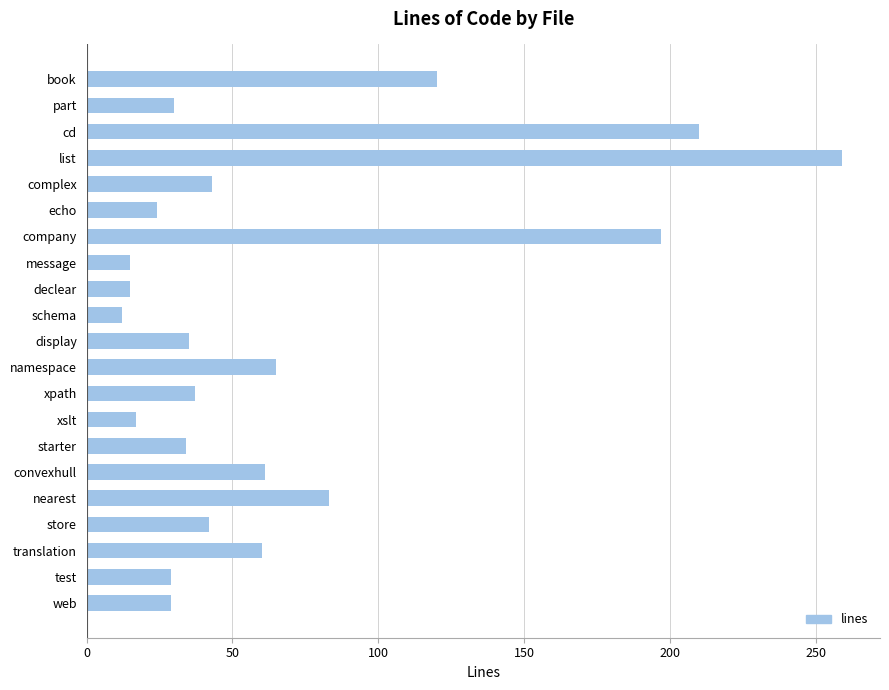

What is the smallest value displayed?

12